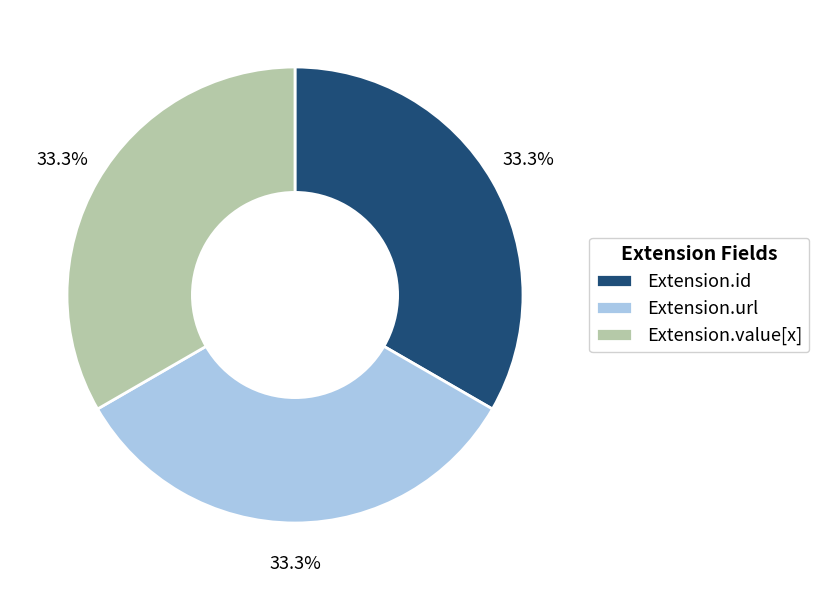

What percentage do Extension.id and Extension.url together represent?

66.7%